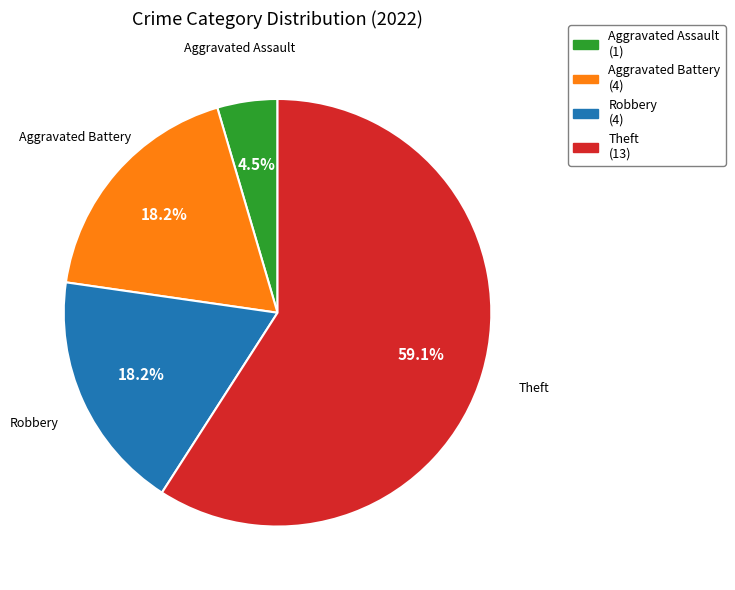

What percentage is the Aggravated Battery slice, to the nearest percent?

18%